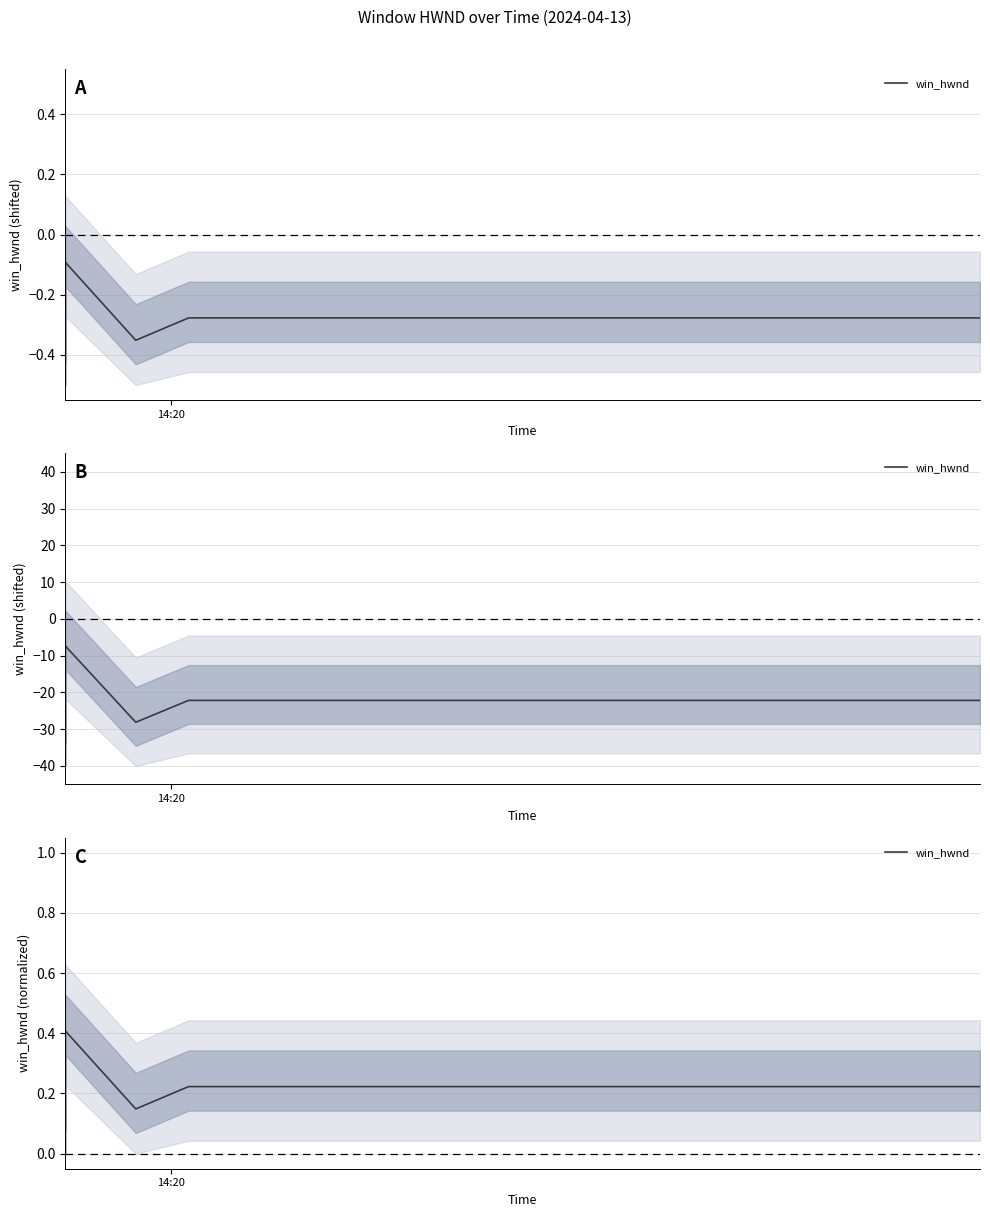

What is the sum of all values?

5.2